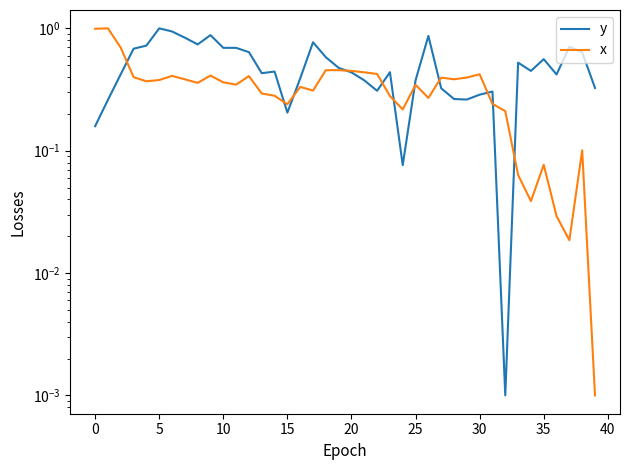

Read the y value at 17.

0.8